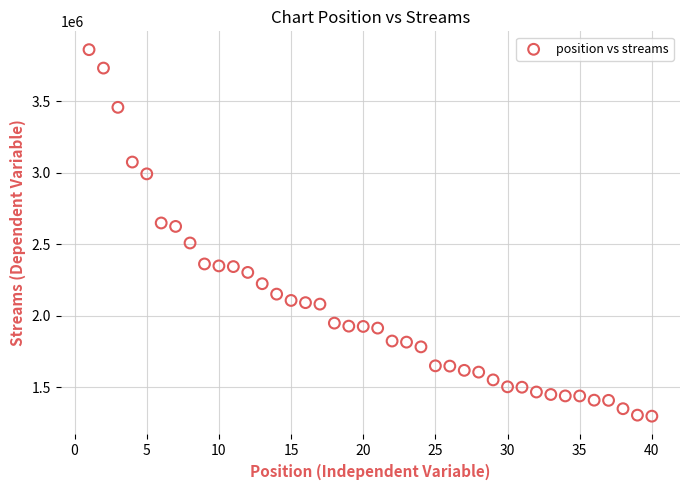

What is the range of X values (max minus min)?

39